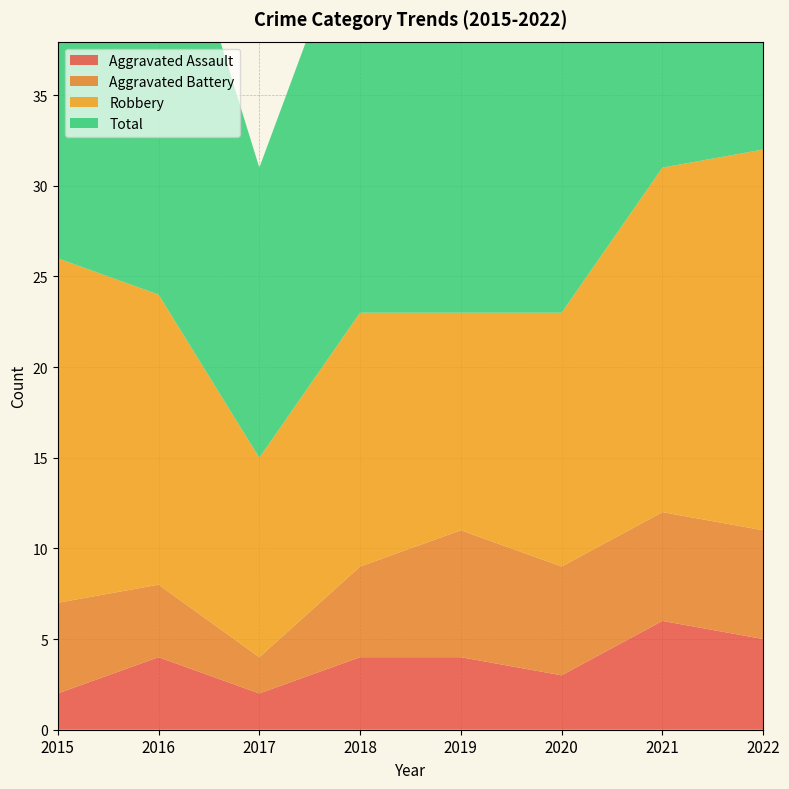

Reading left to right, list all the values displayed in this chart.

Aggravated Assault: 2	4	2	4	4	3	6	5
Aggravated Battery: 5	4	2	5	7	6	6	6
Robbery: 19	16	11	14	12	14	19	21
Total: 26	25	16	23	23	24	31	33